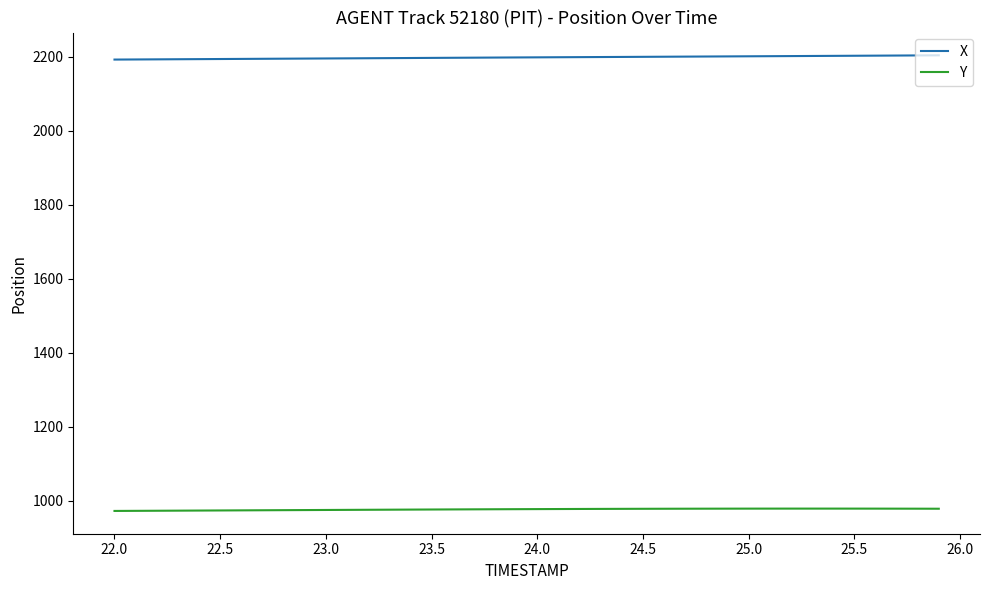

Rank the series by their maximum value, from lowest to highest.

Y, X